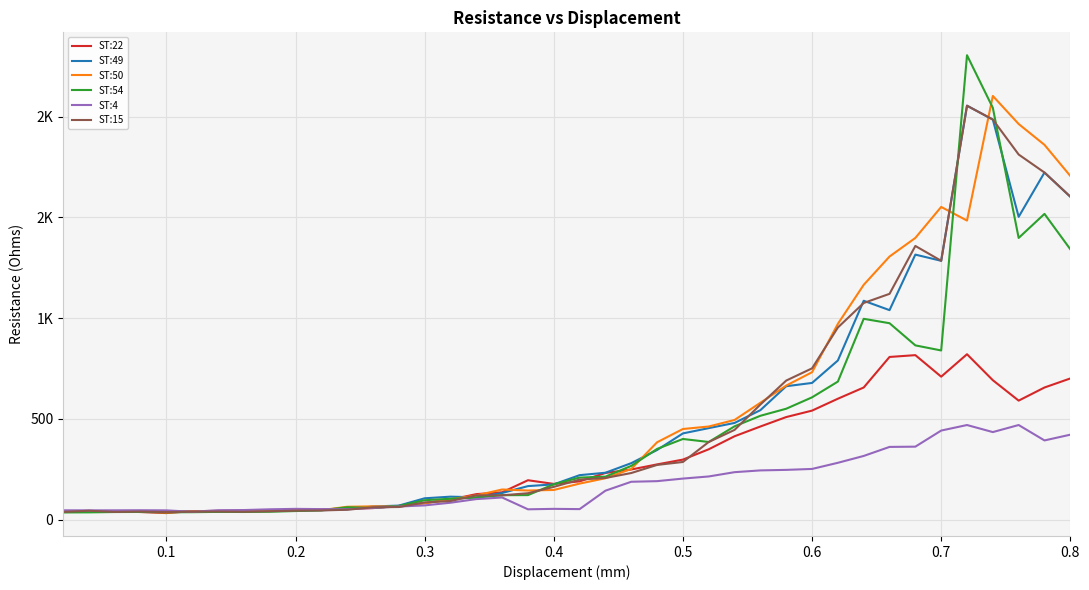

What is the value of the ST:15 point at the 26th from the left?

385.5